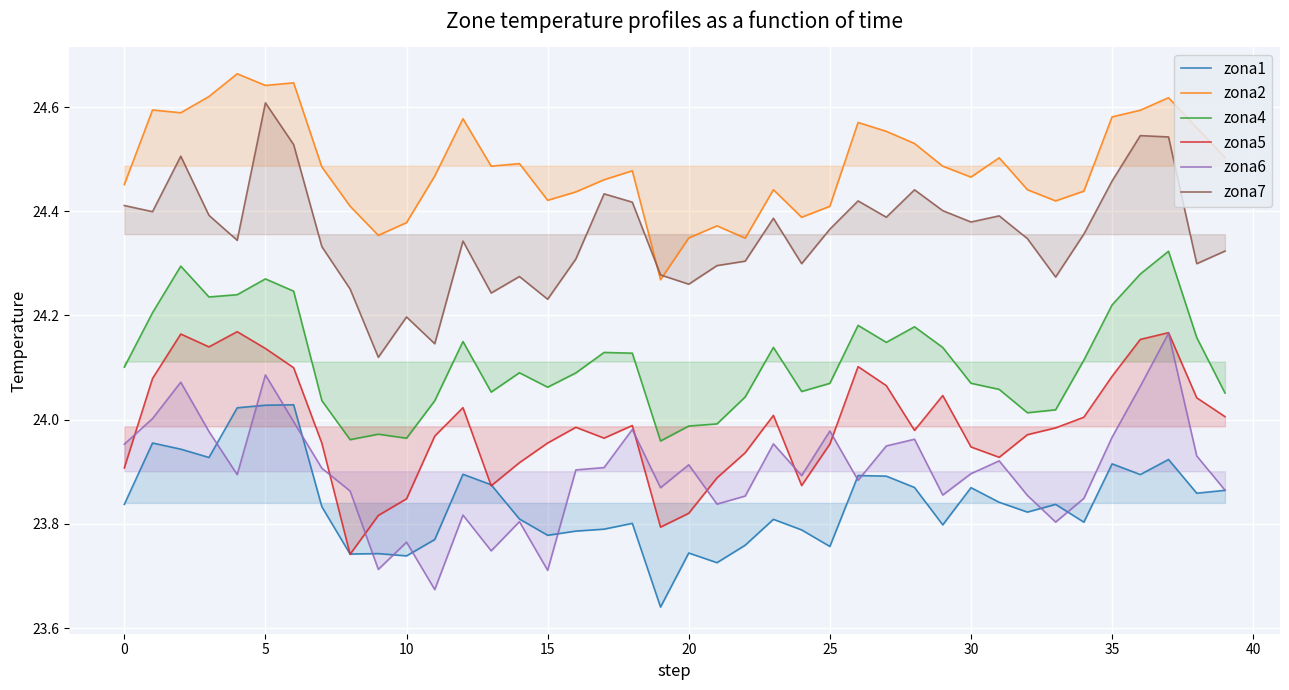

What is the difference between the zona5 values at 12 and 11?

0.1